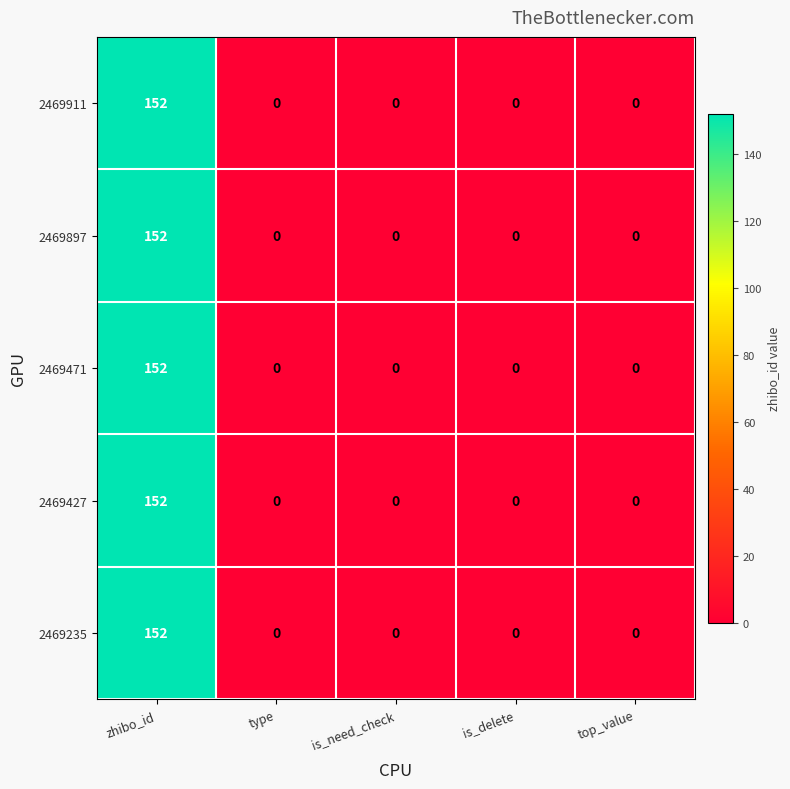

At how many categories does at least one series exceed 141?

1